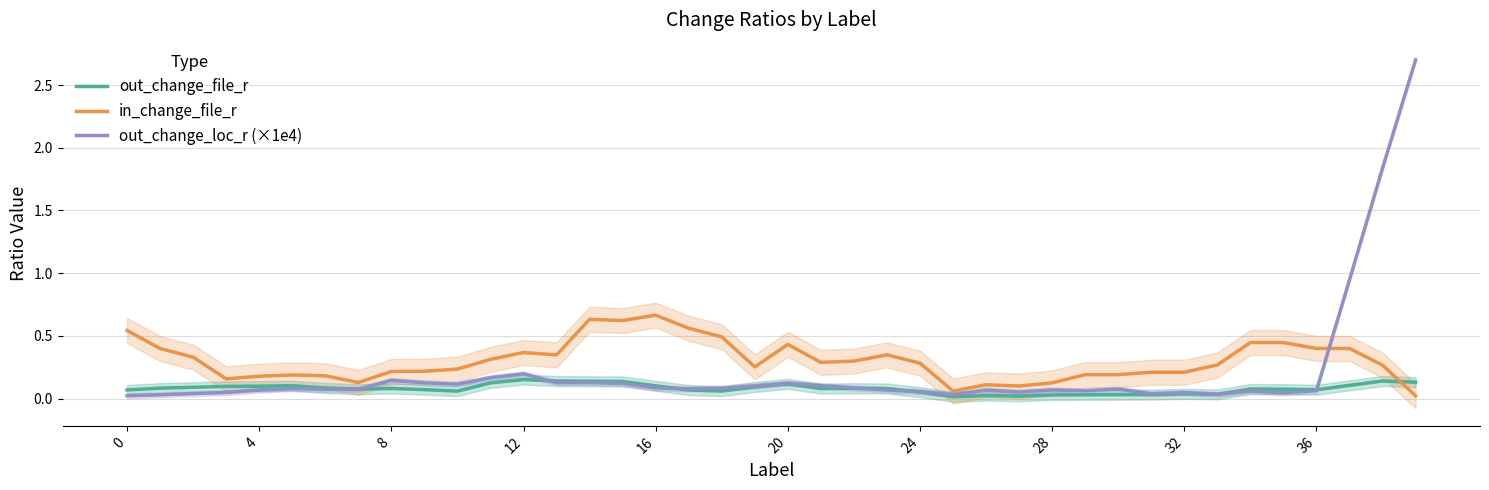

How many interior local valleys does the in_change_file_r series have?

8